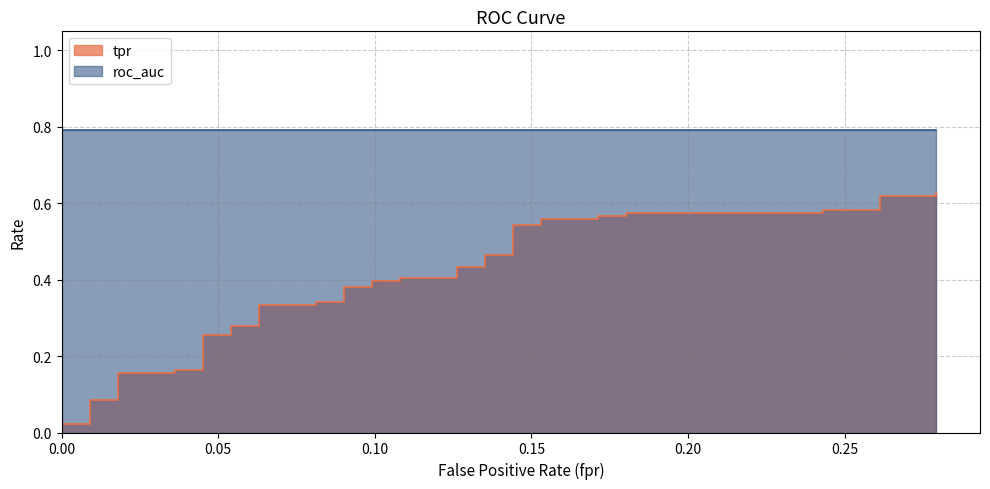

The value at 0.15 is 0.0. True or false?

False